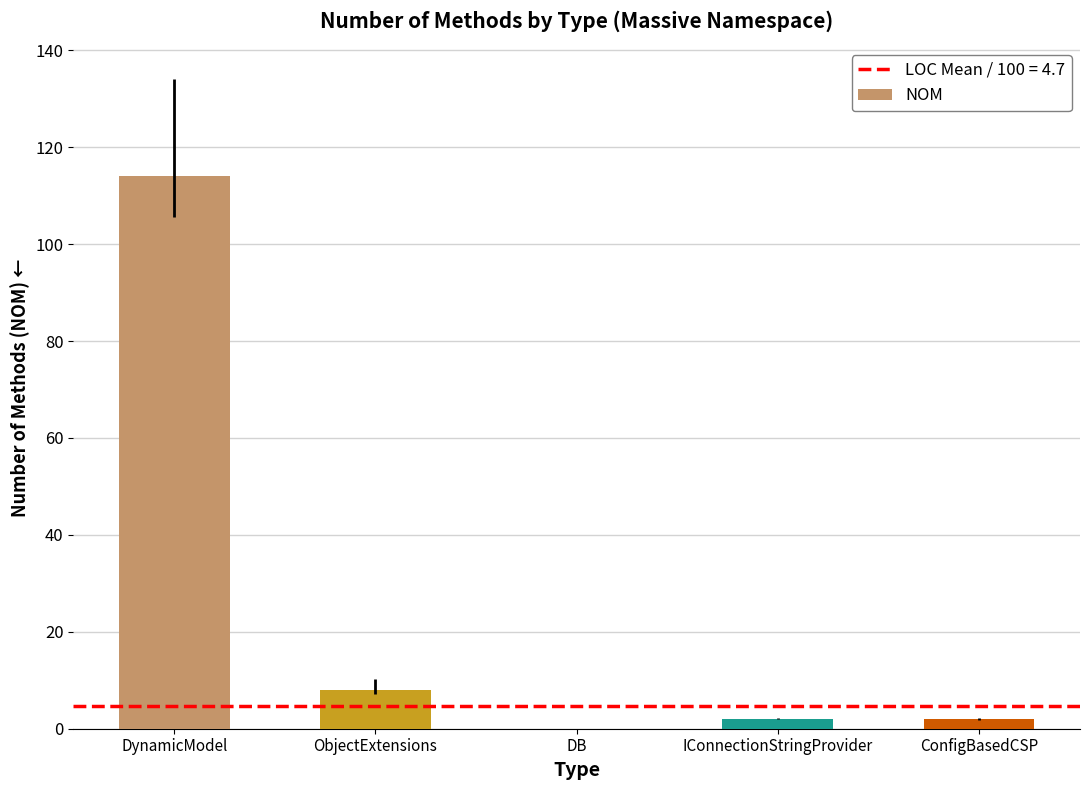

True or false: the data shows 8 at ObjectExtensions.

True